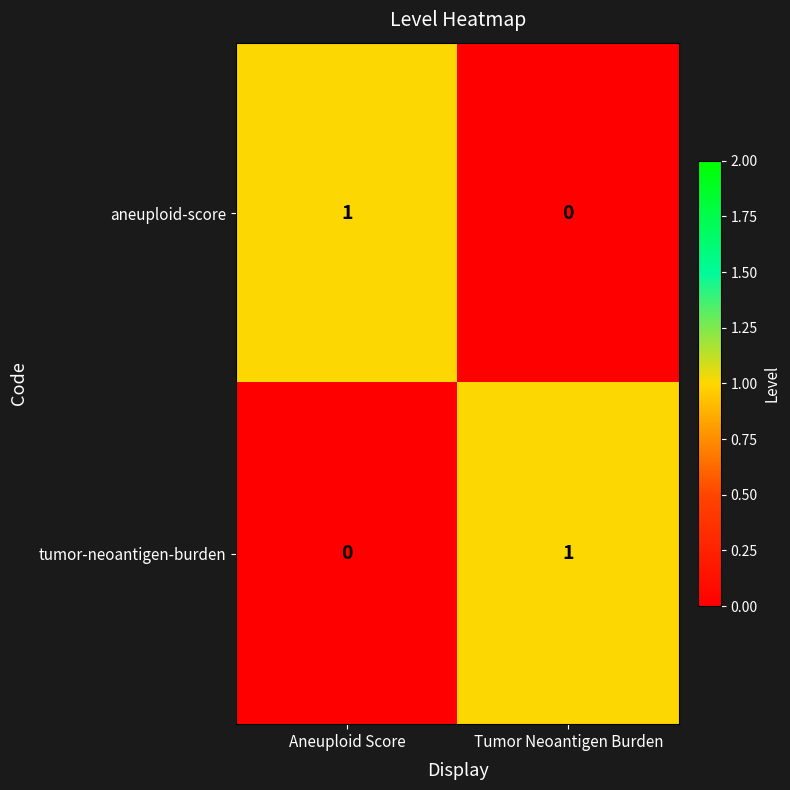

Where is tumor-neoantigen-burden nearest to the value 0?

Aneuploid Score